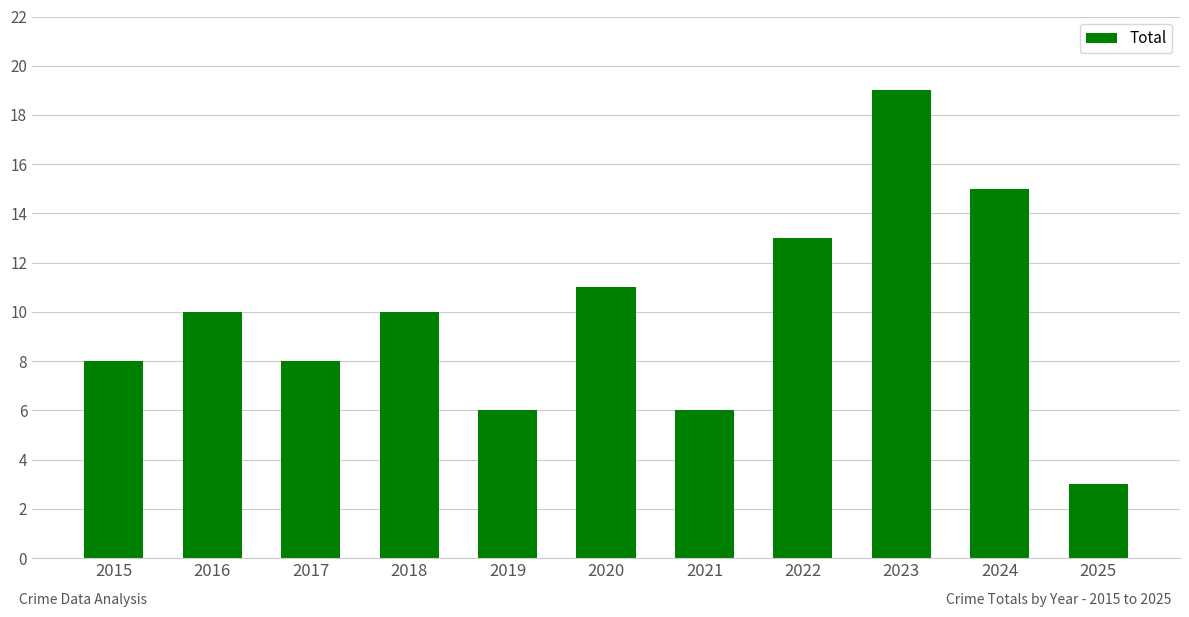

True or false: the data shows 8 at 2015.

True